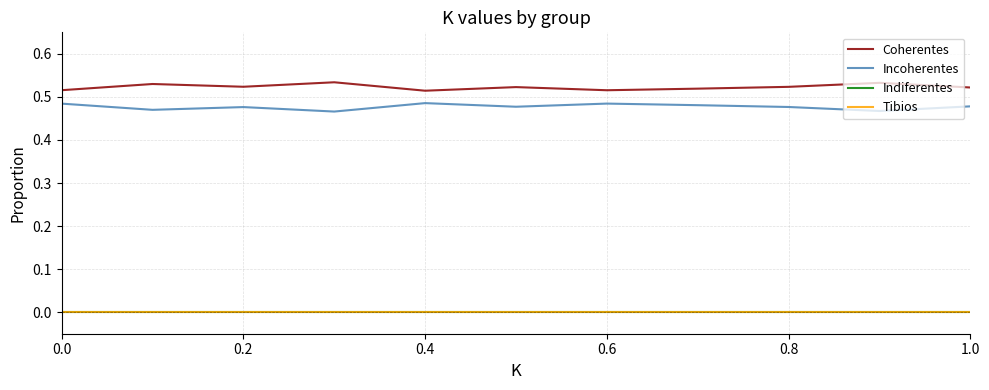

Which series has the largest total across all categories?

Coherentes